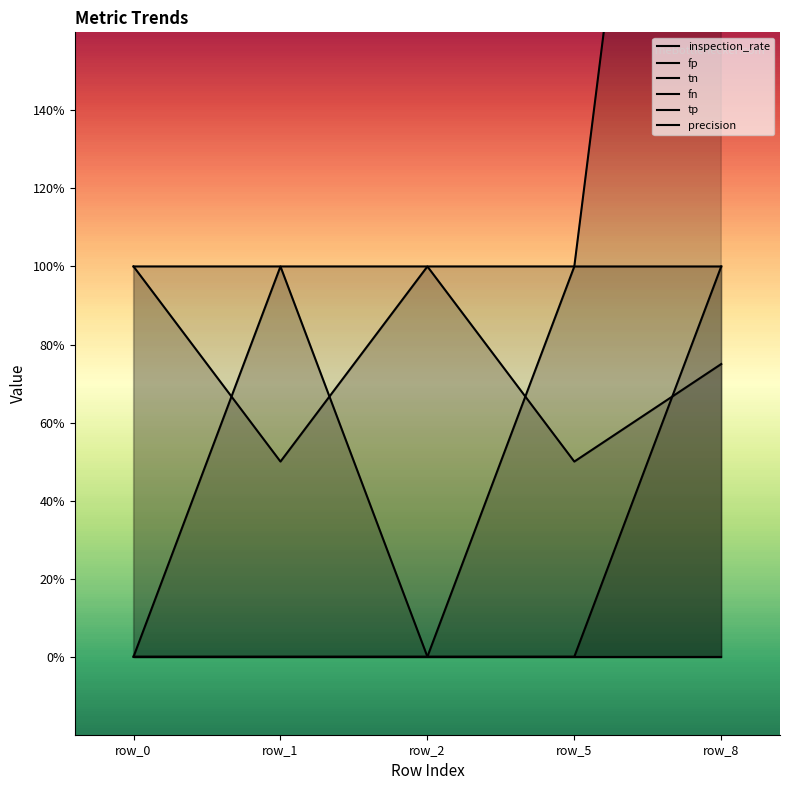

Does the chart have visible grid lines?

No